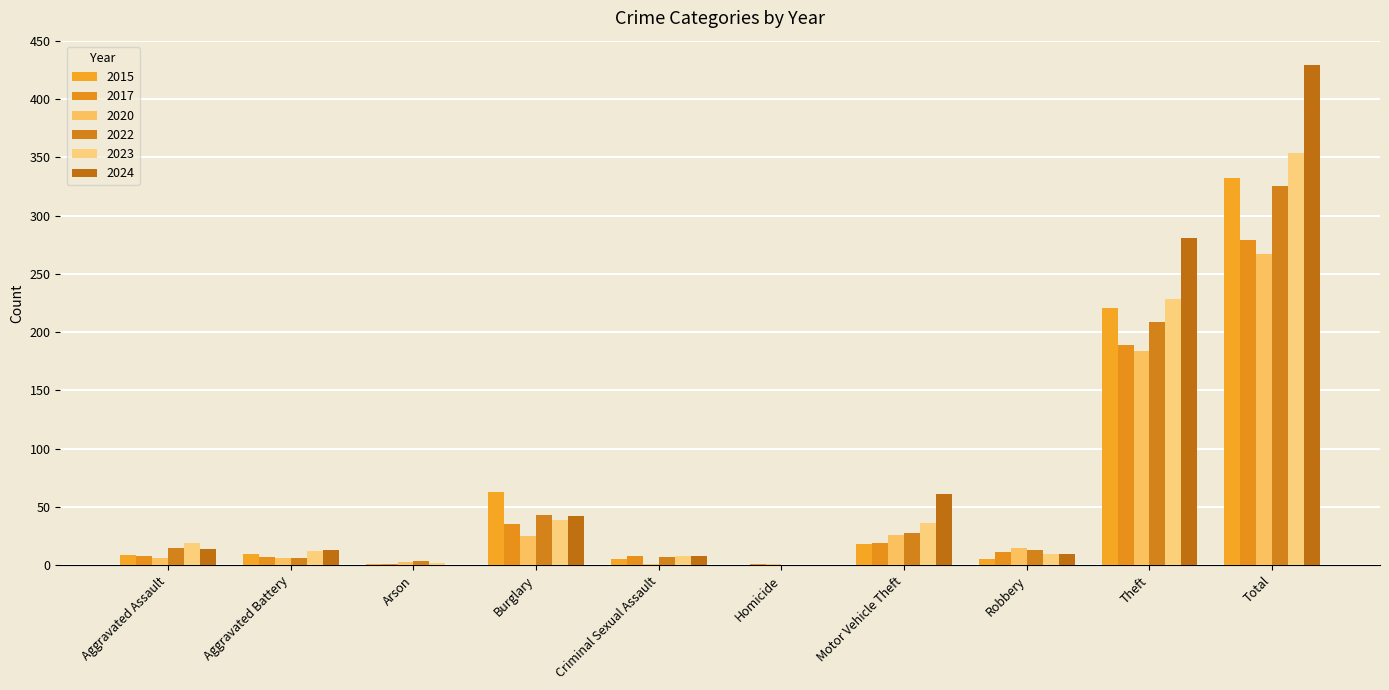

At Aggravated Battery, list the series in order from smallest to largest.

2020, 2022, 2017, 2015, 2023, 2024